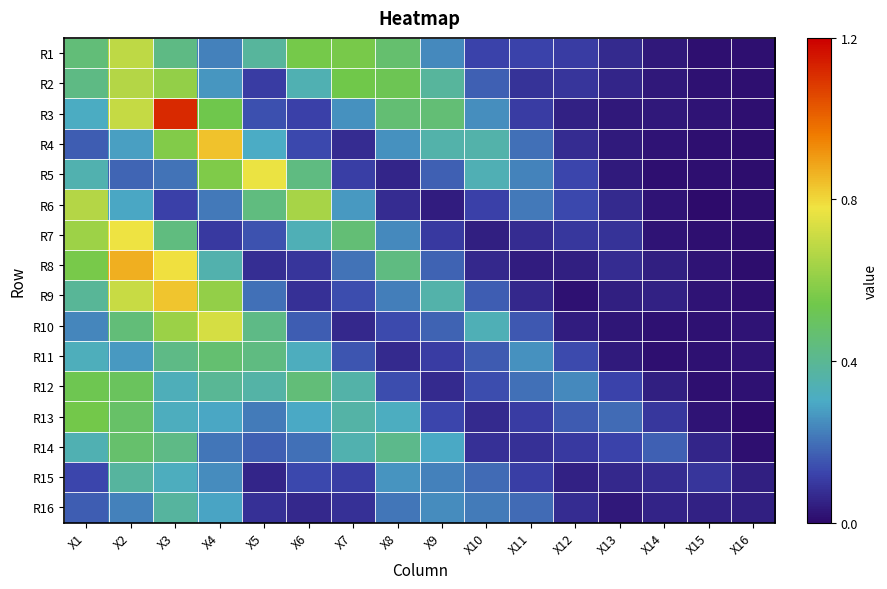

What is the total value across all series at X7?

4.1